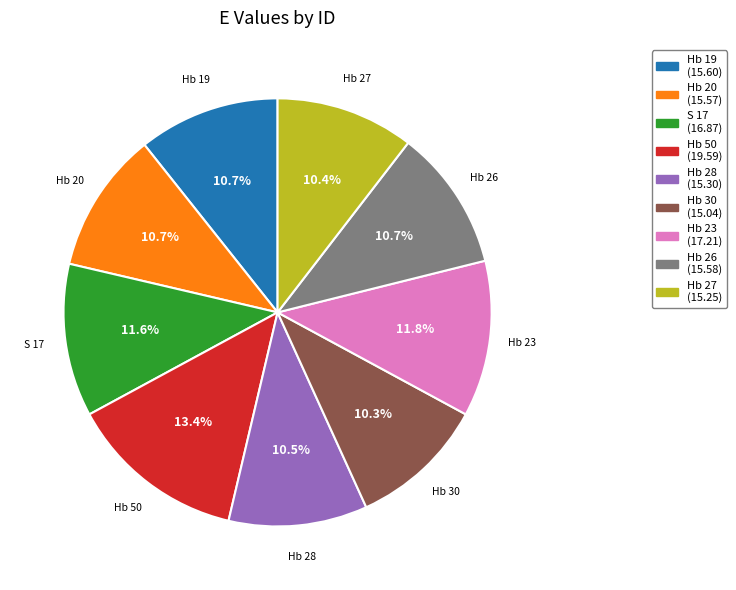

What is the ratio of the value at S 17 to the value at Hb 19?

1.1